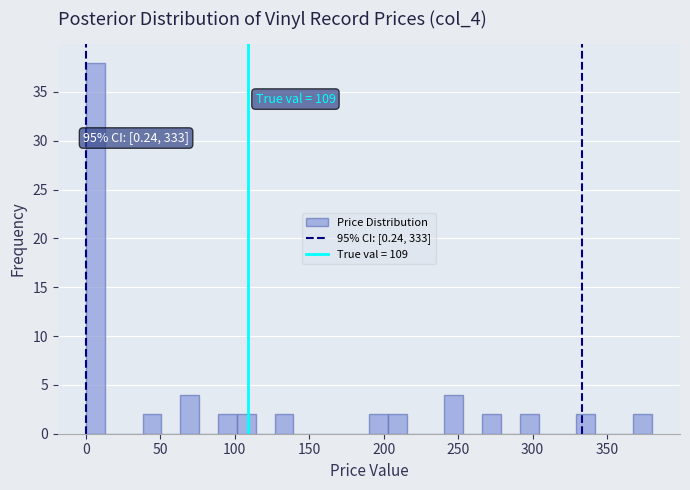

Read against the x-axis, roughly where is the centre of the tallest bar?

5